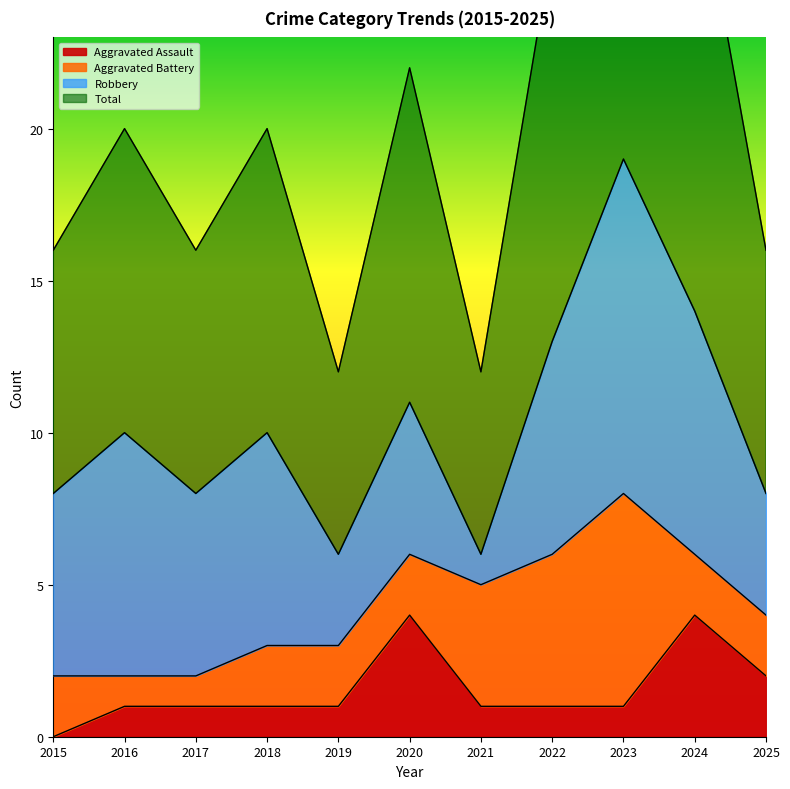

True or false: Aggravated Assault has a value of 0 at 2023.

False